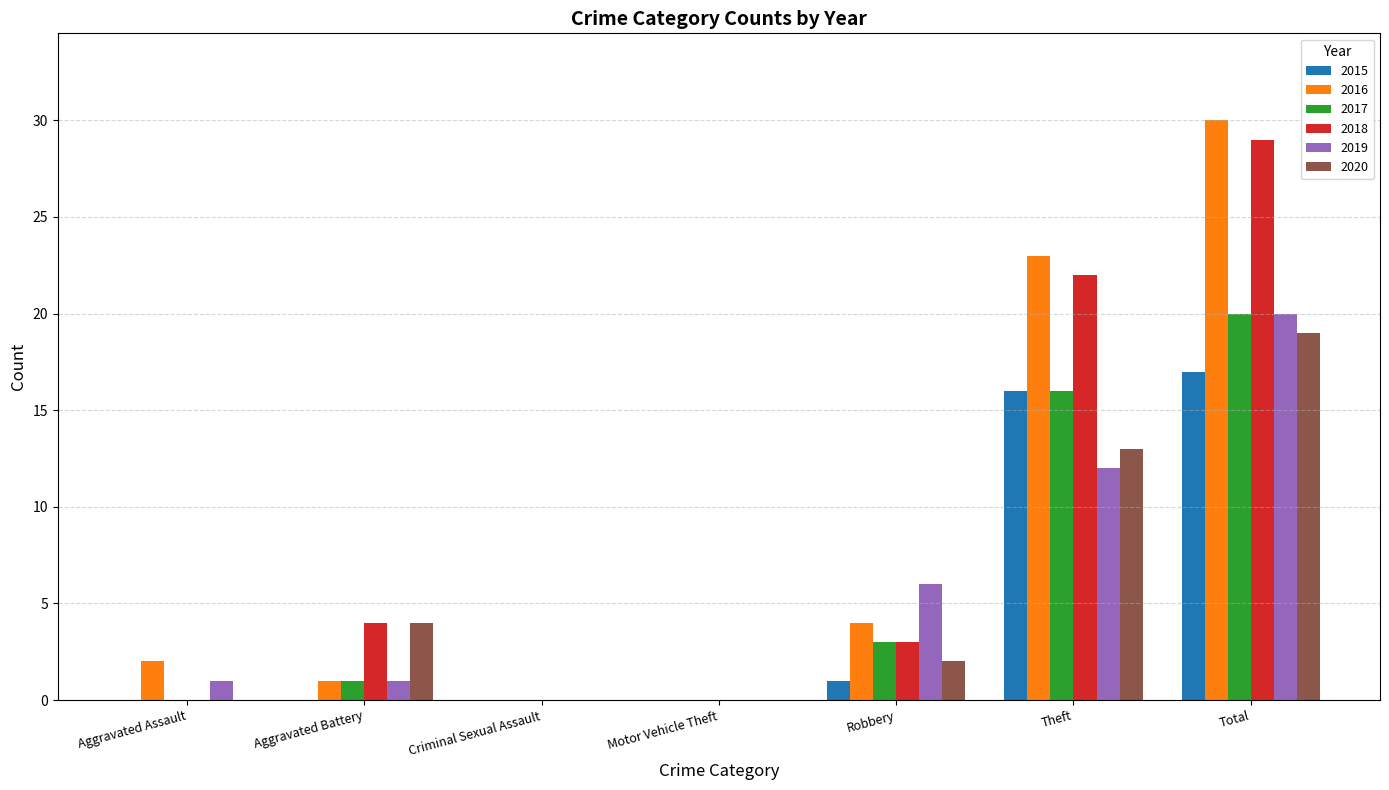

What is the sum of all 2019 values?

40